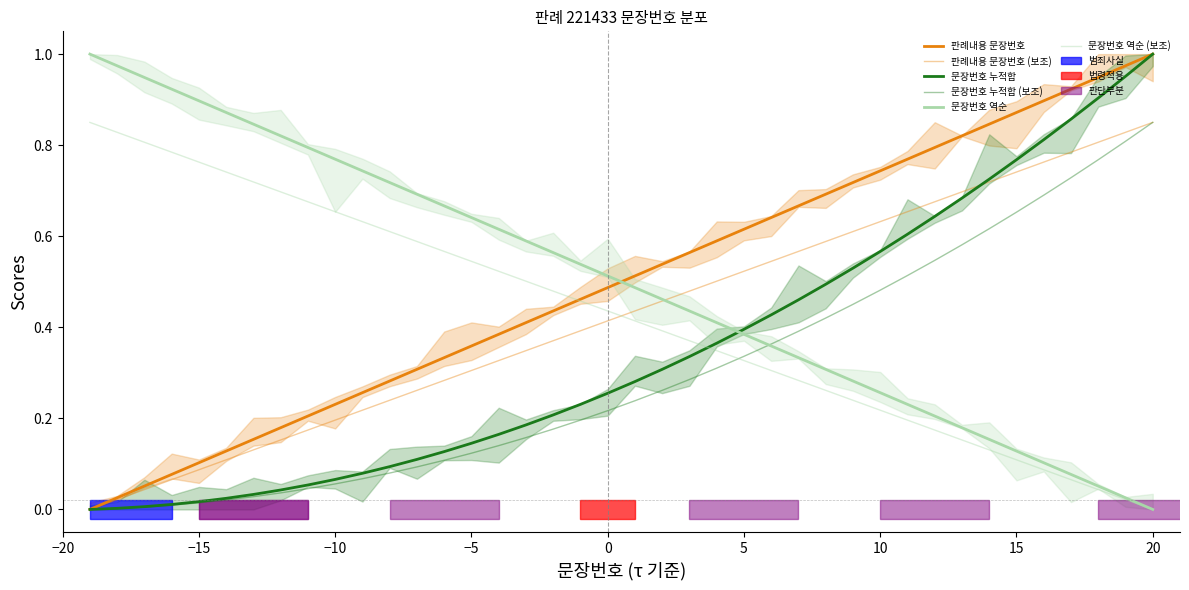

What are all the series names shown in the legend?

판례내용 문장번호, 판례내용 문장번호 (보조), 문장번호 누적합, 문장번호 누적합 (보조), 문장번호 역순, 문장번호 역순 (보조)